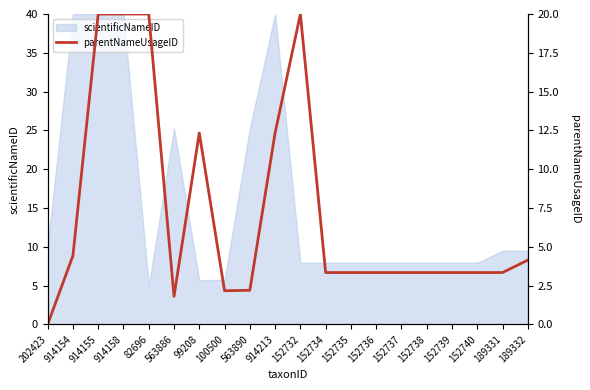

How many lines are shown in the chart?

1